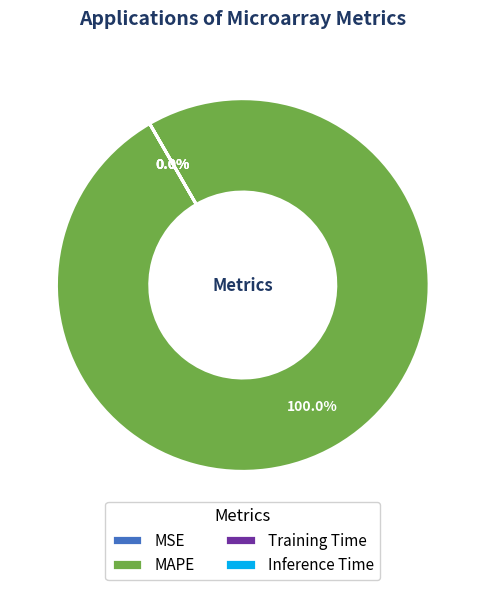

Is Inference Time the majority of the pie?

No